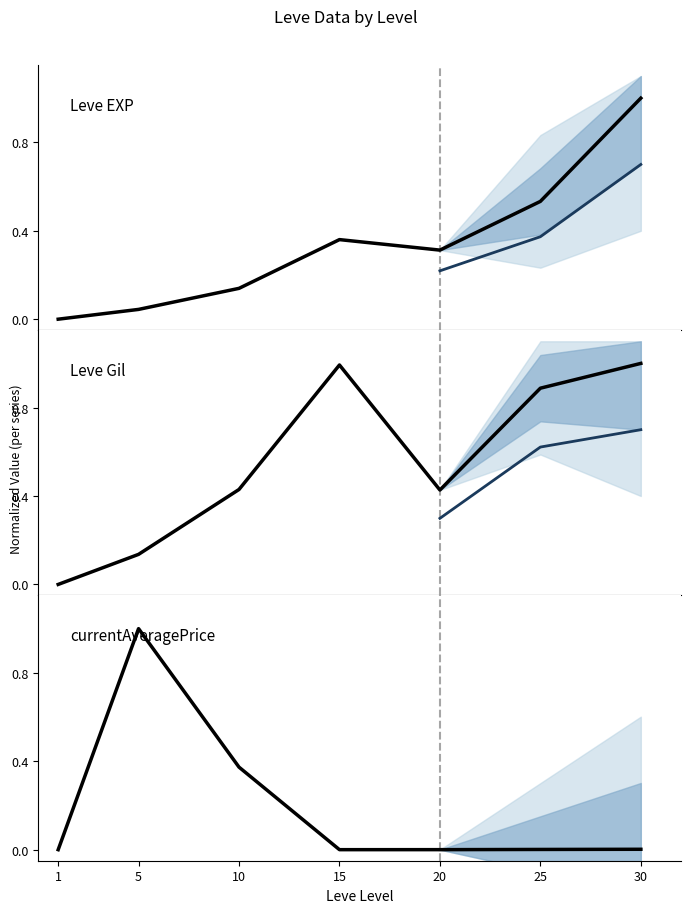

Reading left to right, transcribe all the data shown in this chart.

Leve EXP: 0.0	0.0	0.1	0.4	0.3	0.5	1.0
Leve Gil: 0.0	0.1	0.4	1.0	0.4	0.9	1.0
currentAveragePrice: 0.0	1.0	0.4	0.0	0.0	0.0	0.0